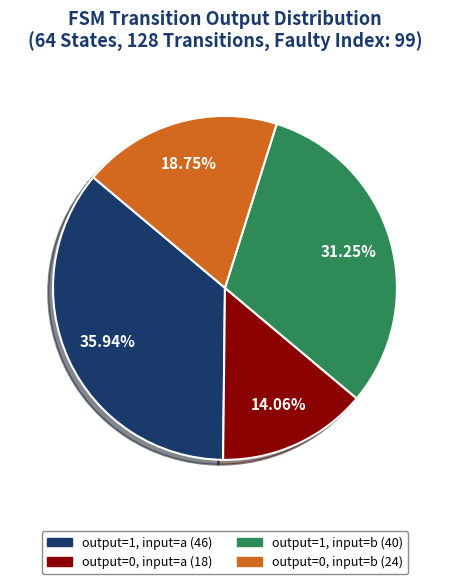

Combined, do output=0, input=a (18) and output=1, input=b (40) account for over 50%?

No